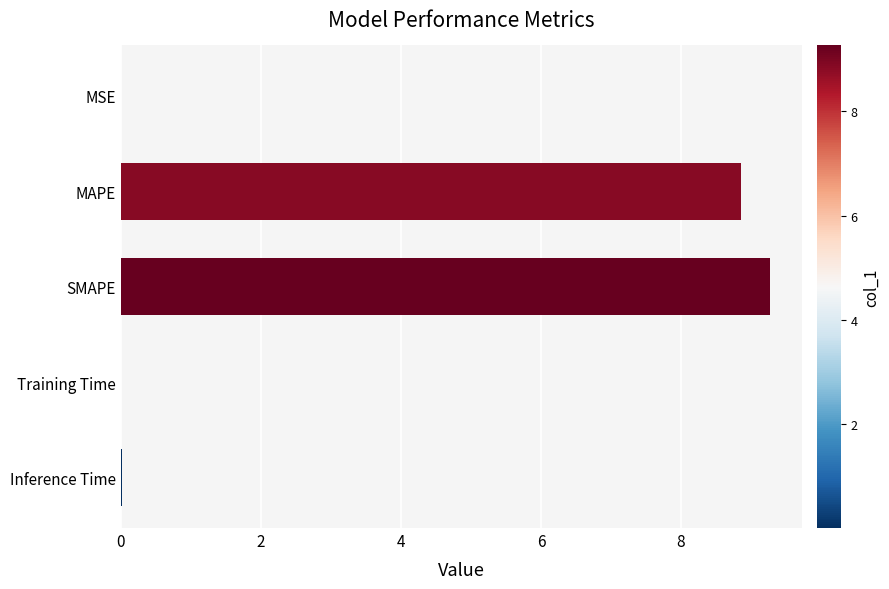

Are the bars grouped side by side (vs. stacked)?

No